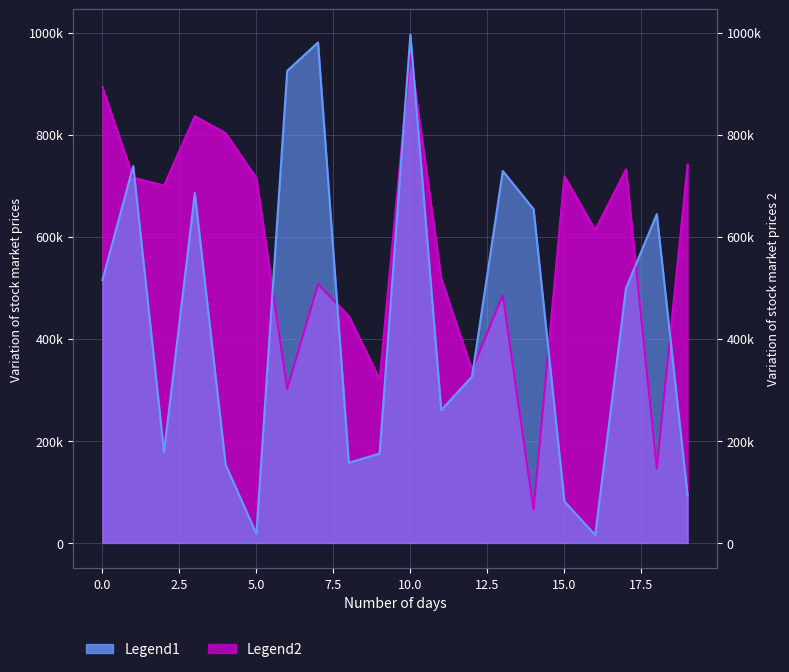

At which category does Legend1 reach its first local peak?

1